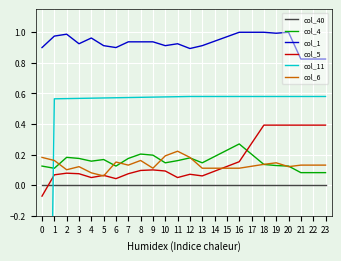

Which series ends up on top after the final intersection of col_40 and col_11?

col_11